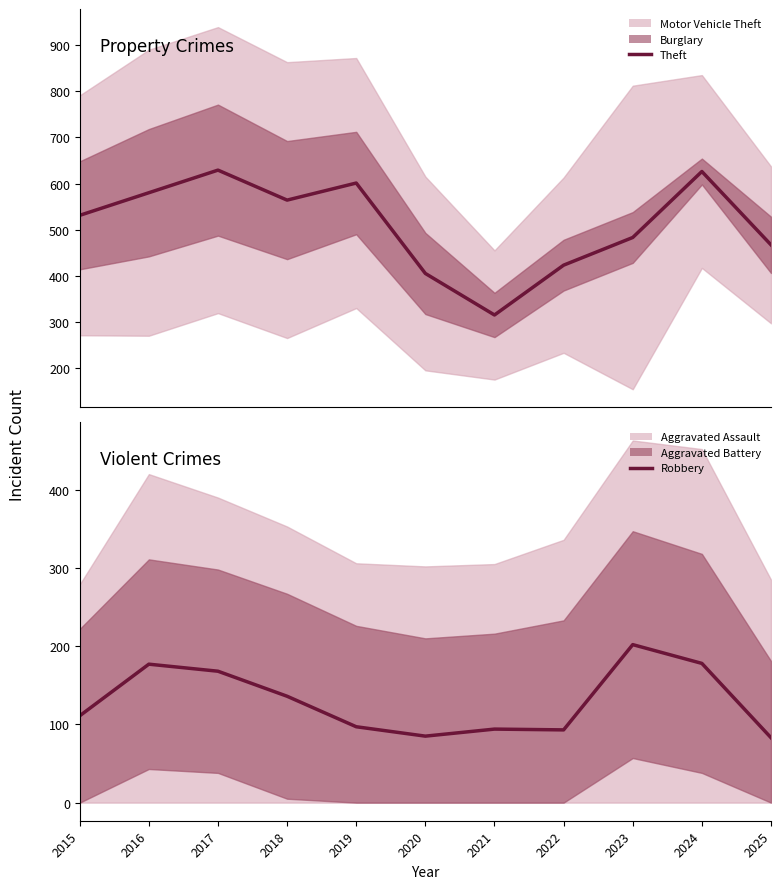

In Theft, how many points are higher than both neighbors (excluding endpoints)?

3